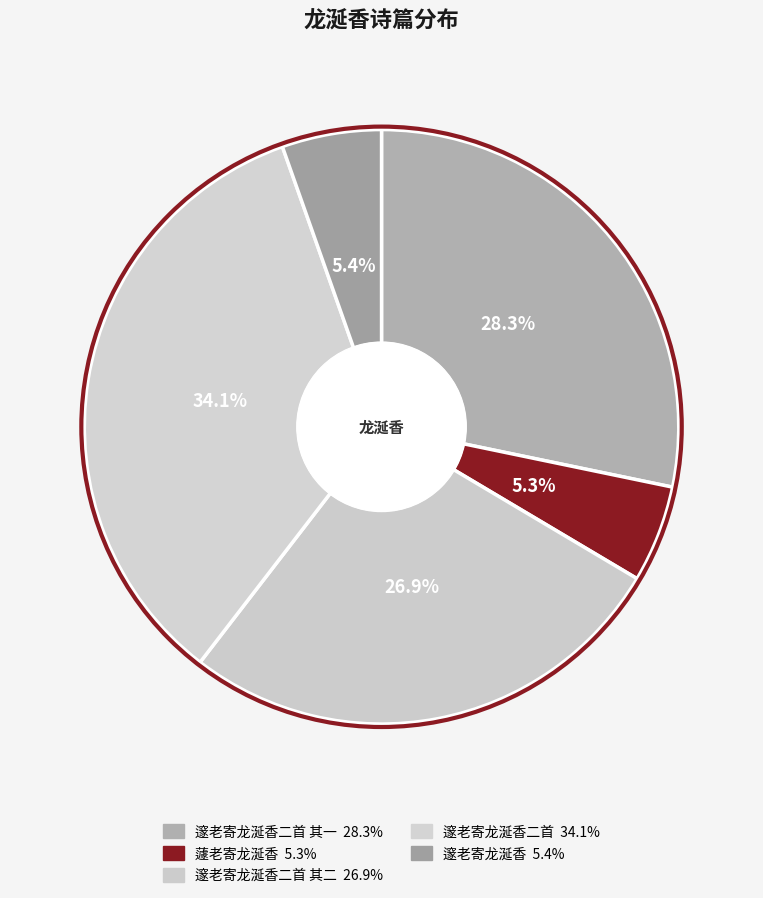

What is the largest slice in the pie chart?

邃老寄龙涎香二首